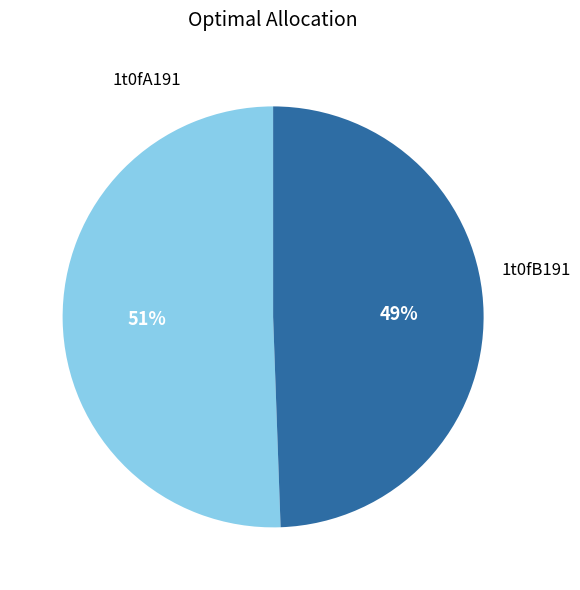

The 1t0fA191 slice represents 51% of the pie. True or false?

True